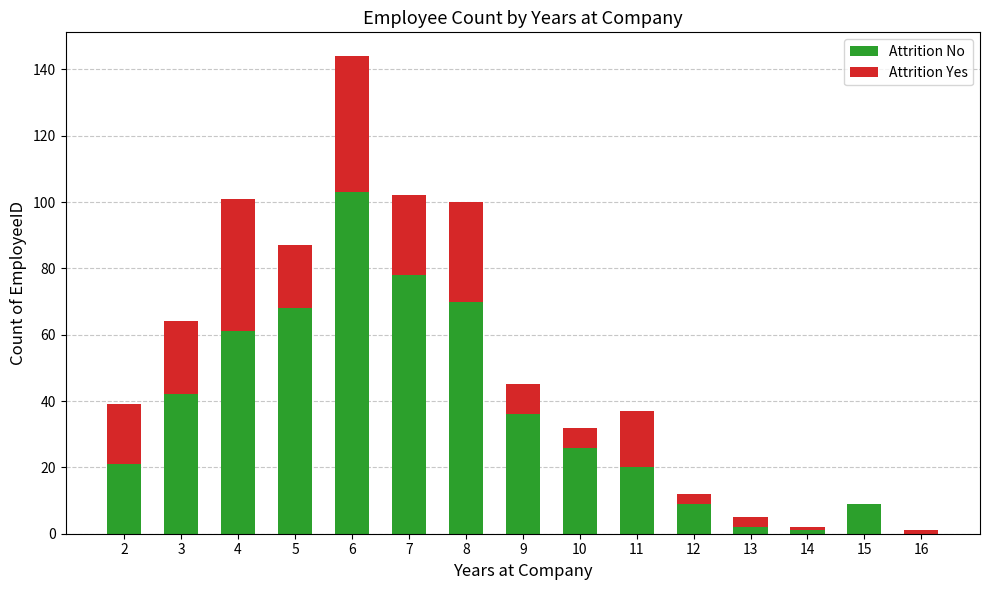

At which label does Attrition No reach its peak?

6